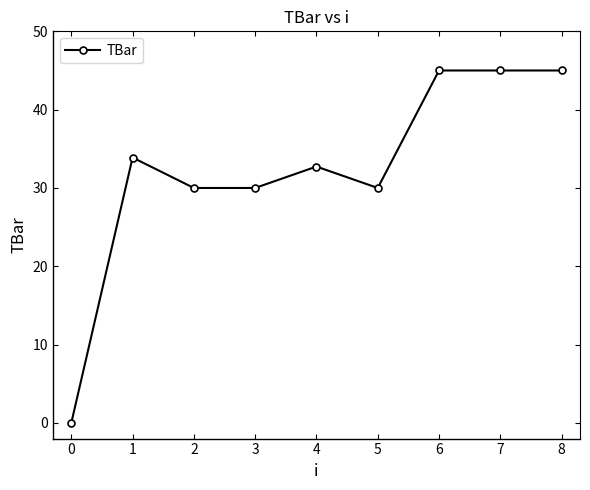

At which category does the data reach its first local peak?

1